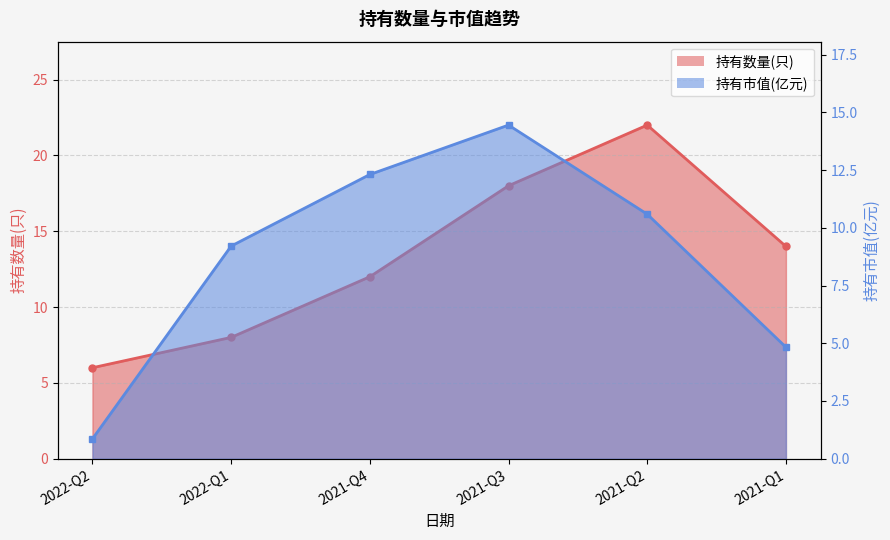

How many categories are shown in the chart?

6